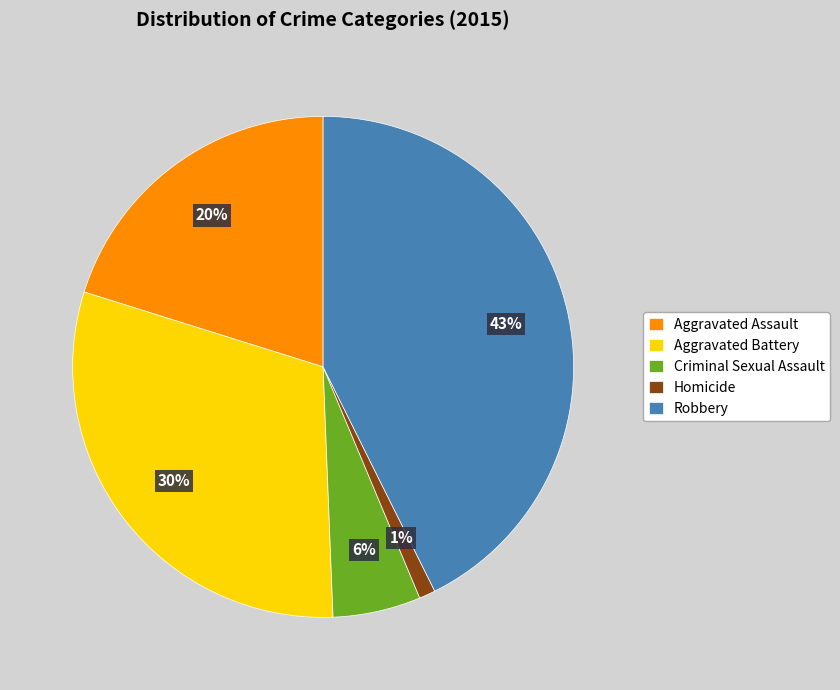

The Homicide slice represents 1% of the pie. True or false?

True